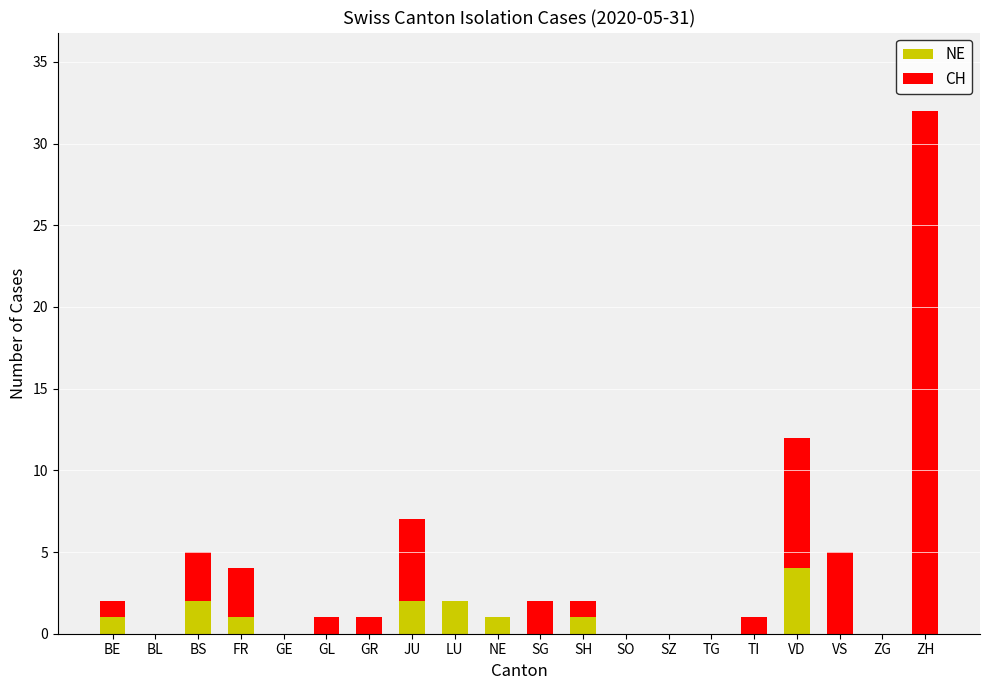

What is the maximum value for NE?

4